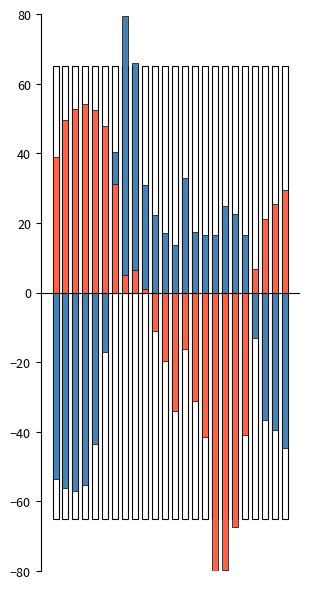

What is the difference between the maximum and minimum values in the col_1 series?

136.4